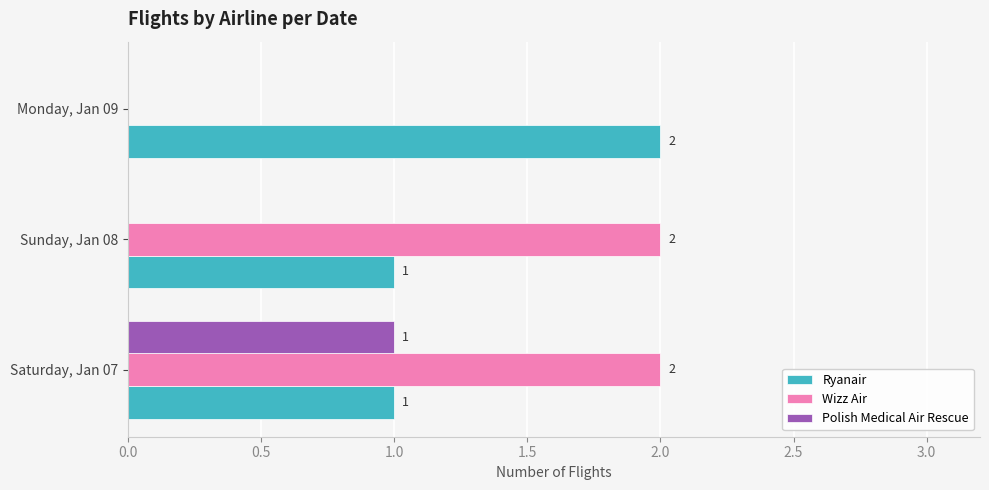

The value of Polish Medical Air Rescue at Sunday, Jan 08 is 0. True or false?

True